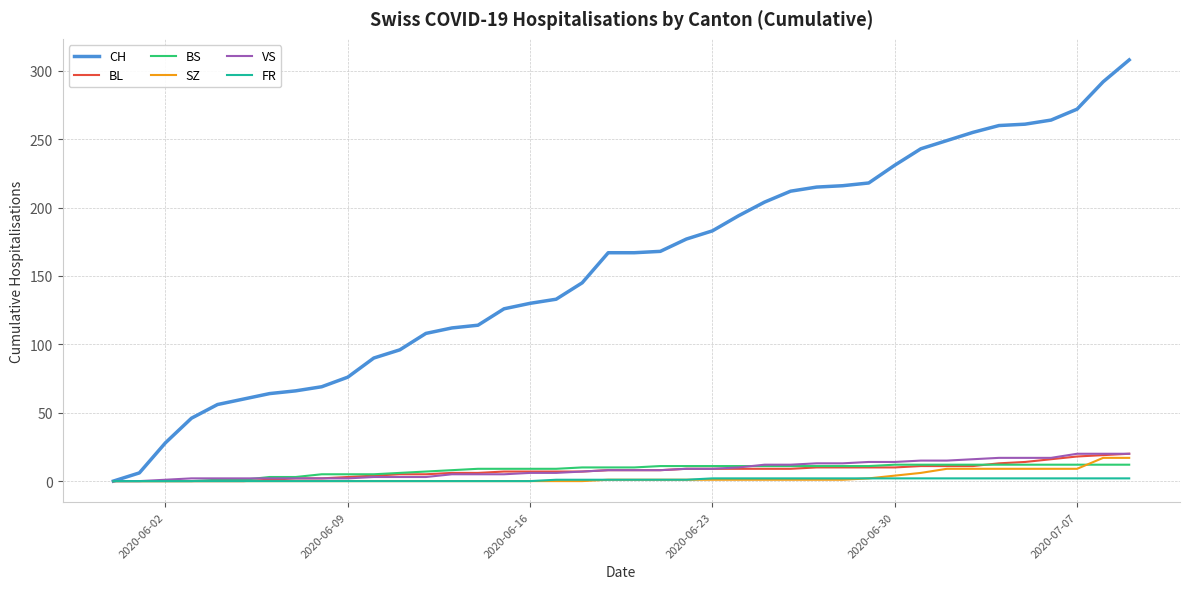

Which series has the largest total across all categories?

CH